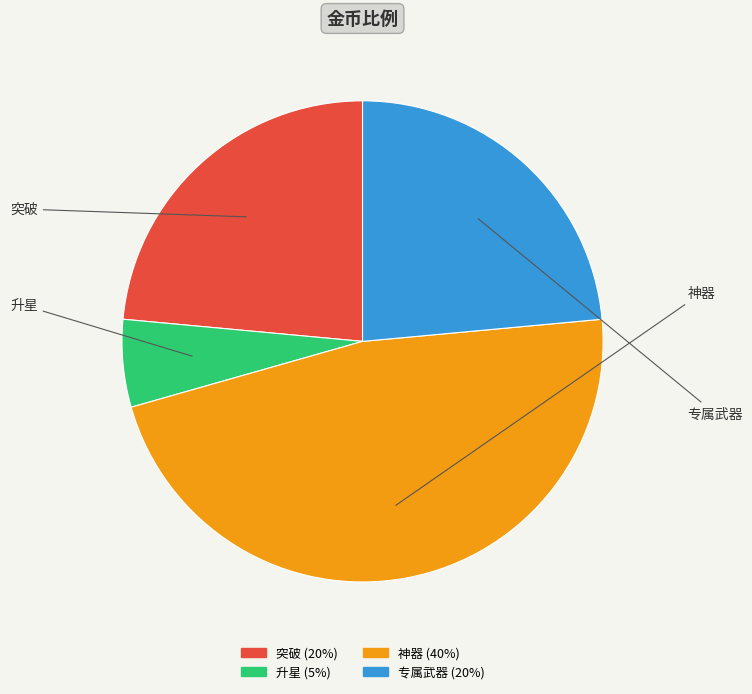

Combined, do 突破 and 神器 account for over 50%?

Yes